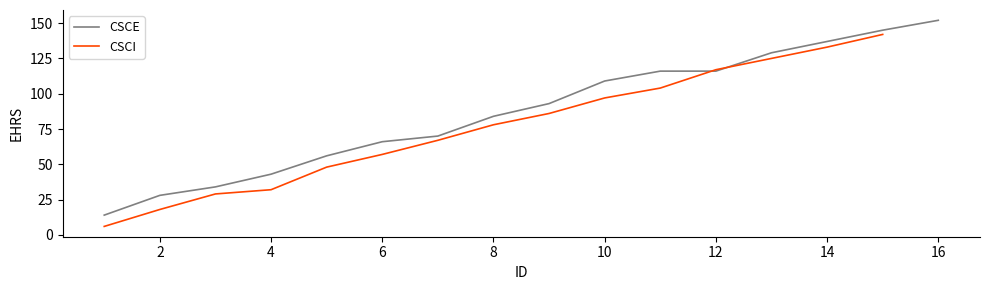

Rank the categories by value from lowest to highest.

1, 2, 3, 4, 5, 6, 7, 8, 9, 10, 11, 12, 13, 14, 15, 16